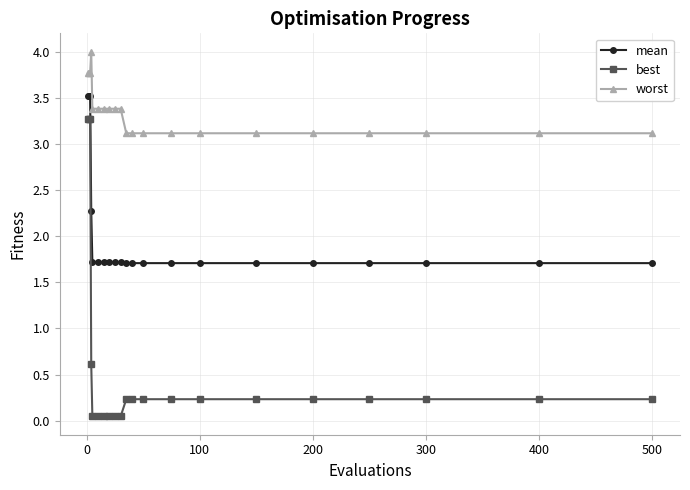

Rank the series by their average value, from highest to lowest.

worst, mean, best